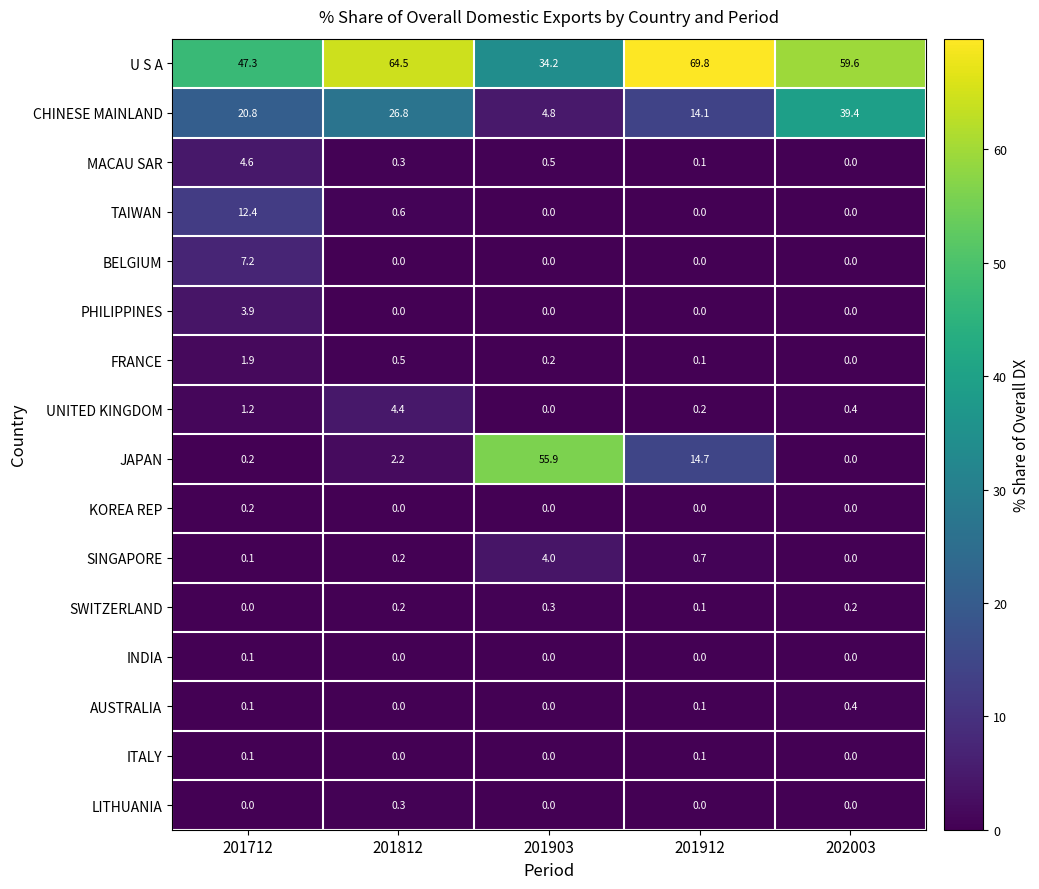

True or false: BELGIUM has a value of 2.4 at 202003.

False